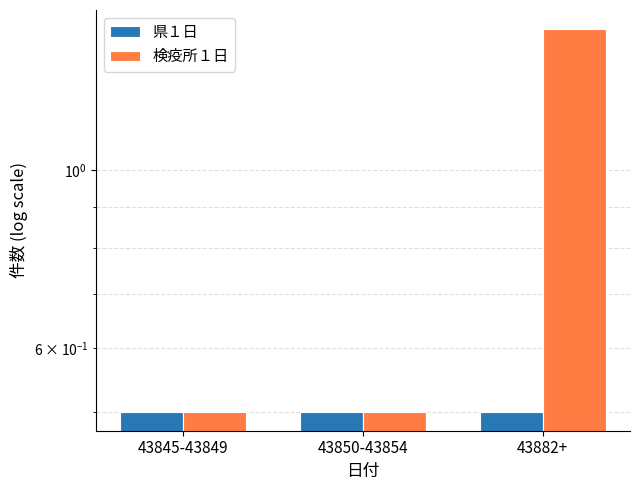

True or false: 検疫所１日 has a value of 0.5 at 43845-43849.

True